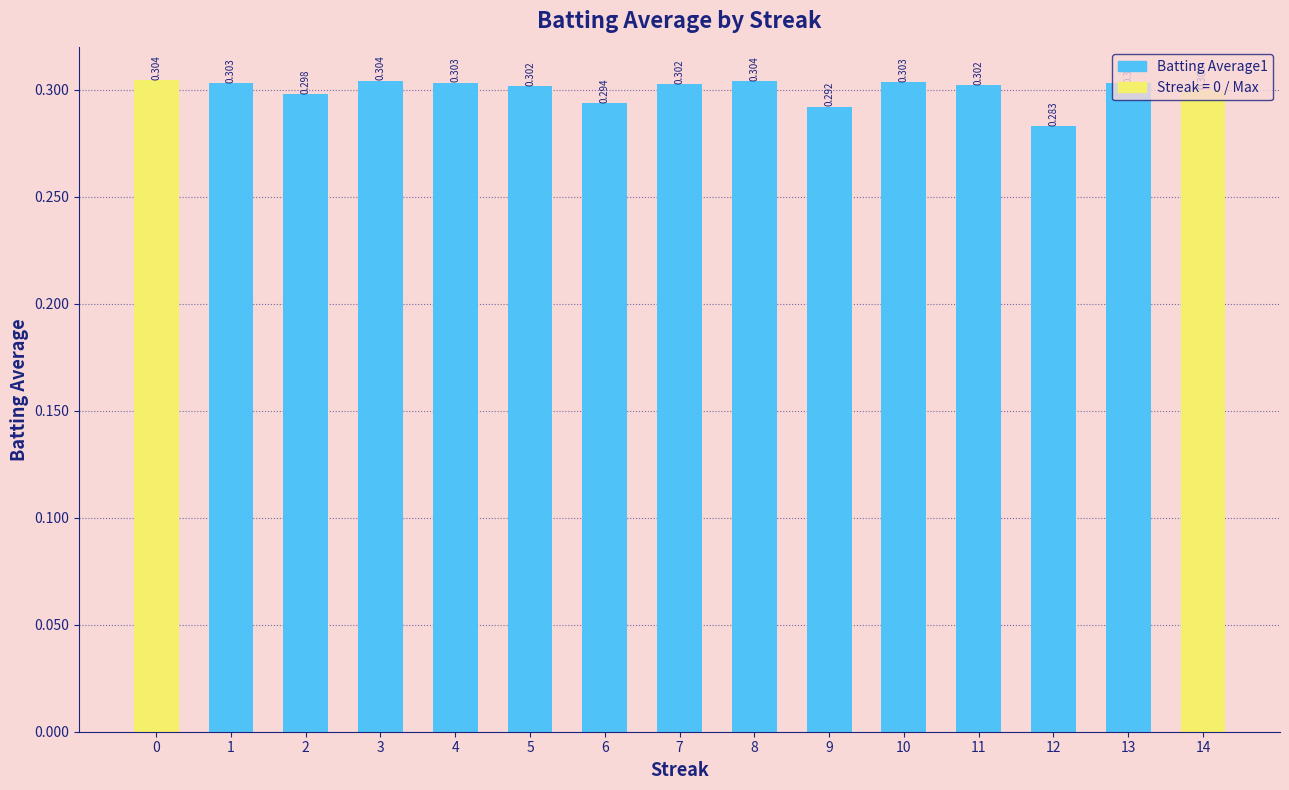

Rank the categories by value from lowest to highest.

12, 9, 6, 2, 14, 5, 11, 7, 1, 13, 4, 10, 8, 3, 0